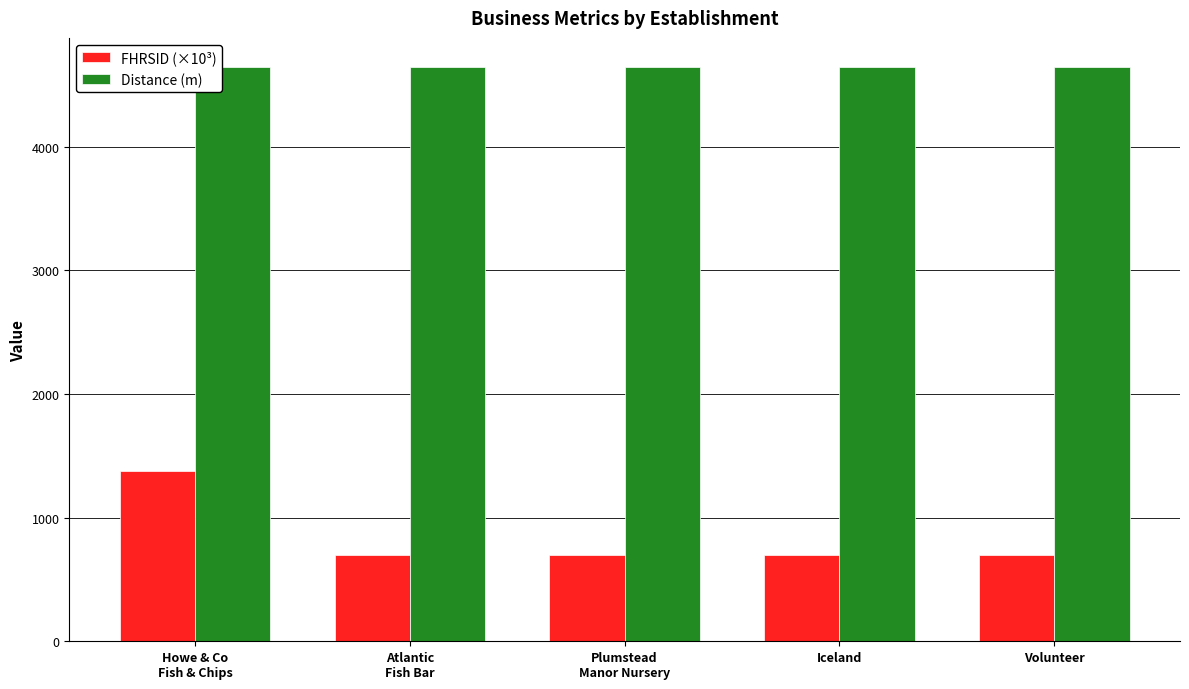

What is the difference between the maximum and minimum values in the FHRSID (×10³) series?

686.1